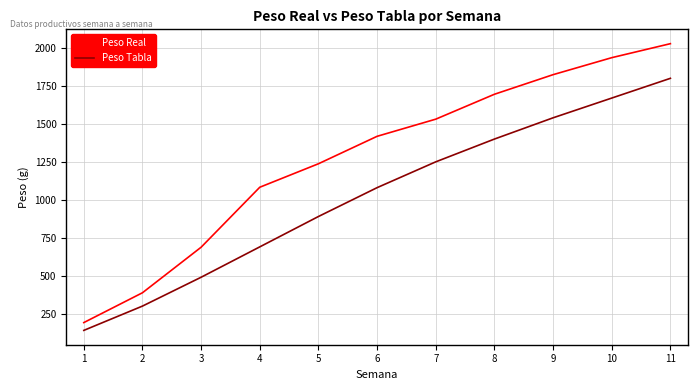

How many distinct data groups are displayed?

2